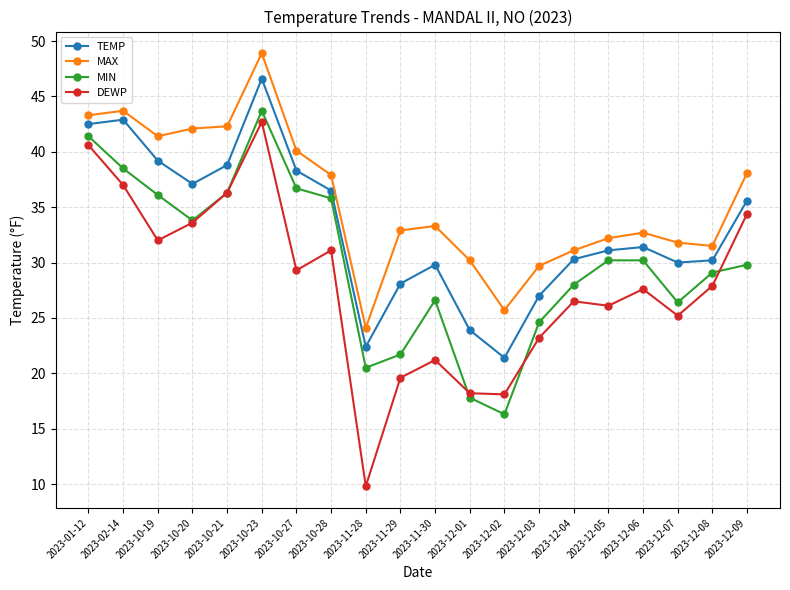

Which series has the largest total across all categories?

MAX